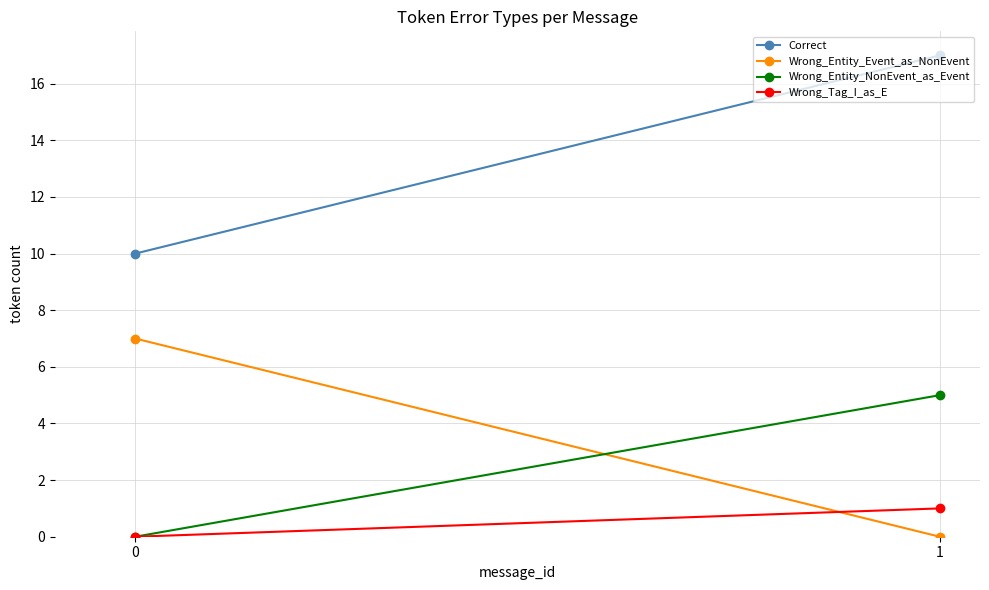

Reading left to right, list all the values displayed in this chart.

Correct: 10	17
Wrong_Entity_Event_as_NonEvent: 7	0
Wrong_Entity_NonEvent_as_Event: 0	5
Wrong_Tag_I_as_E: 0	1